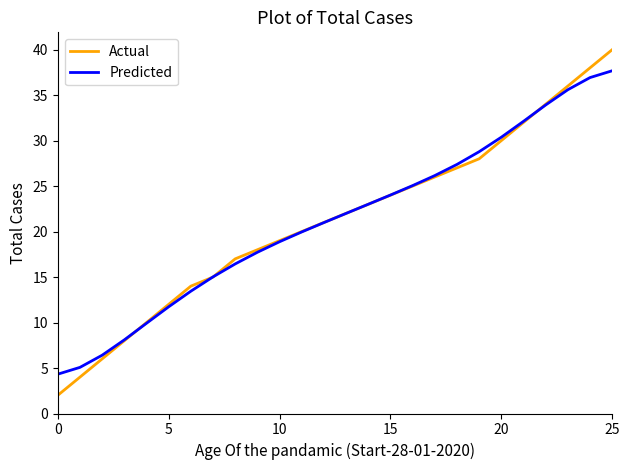

List the series in order of their peak value, lowest first.

Predicted, Actual